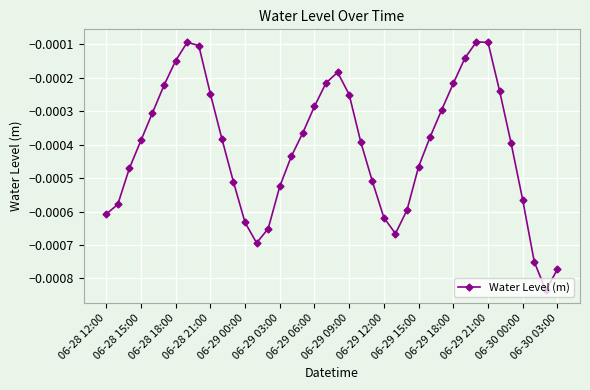

How many interior local peaks (higher than both neighbors) does the data have?

3